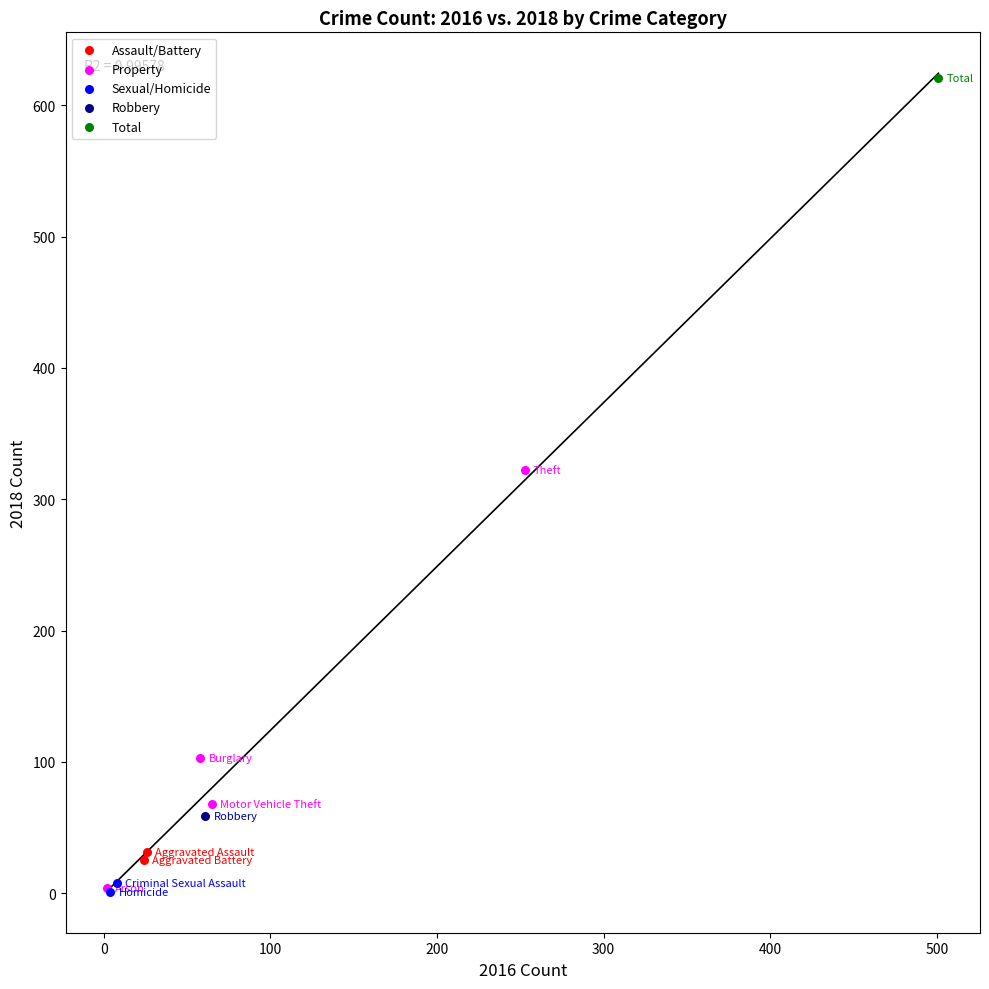

What are all the series names shown in the legend?

Assault/Battery, Property, Sexual/Homicide, Robbery, Total